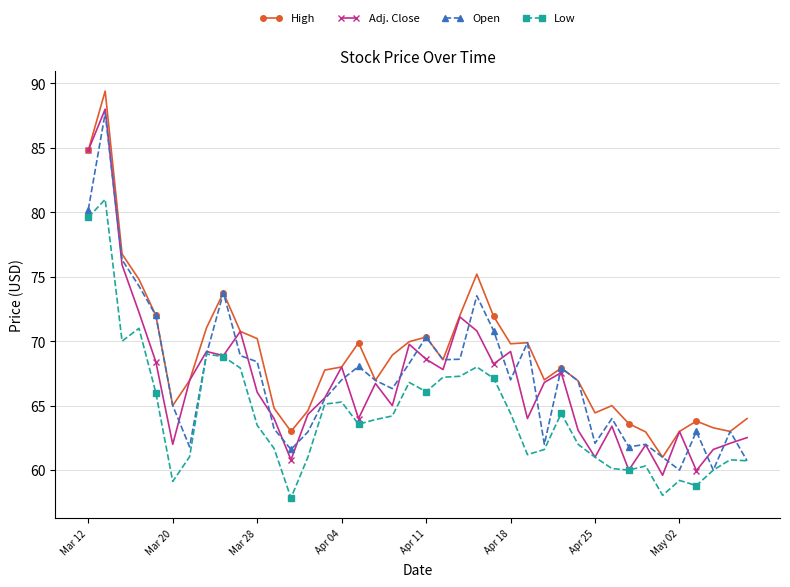

What is the value of the Low point at the 21st from the left?

66.1